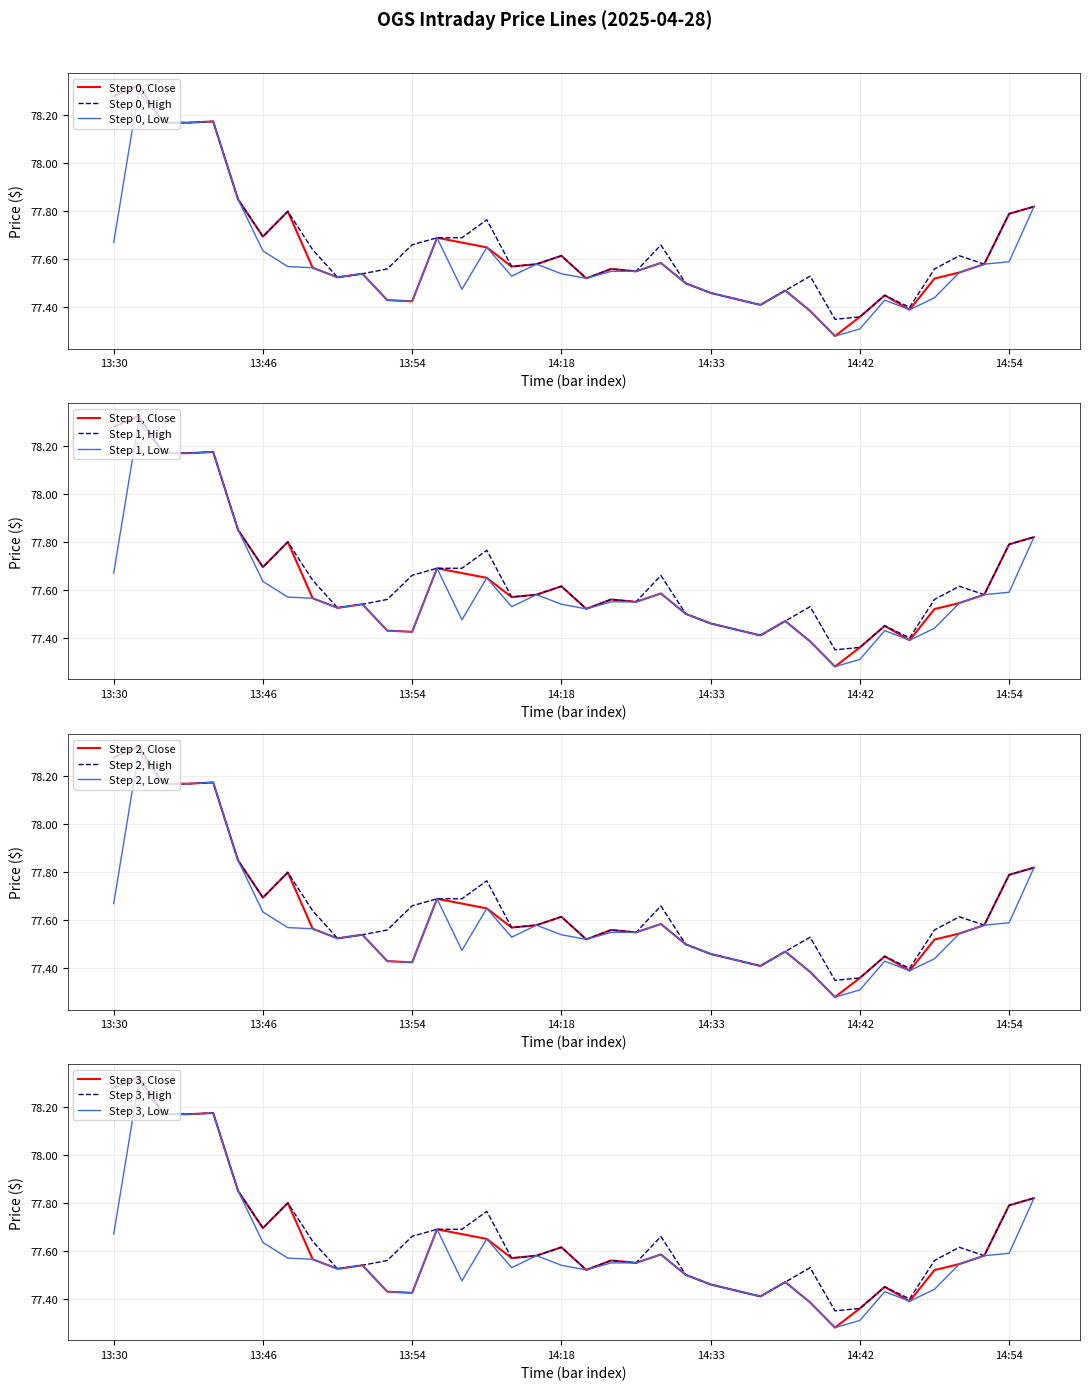

Which series has the largest range (max minus min)?

Close